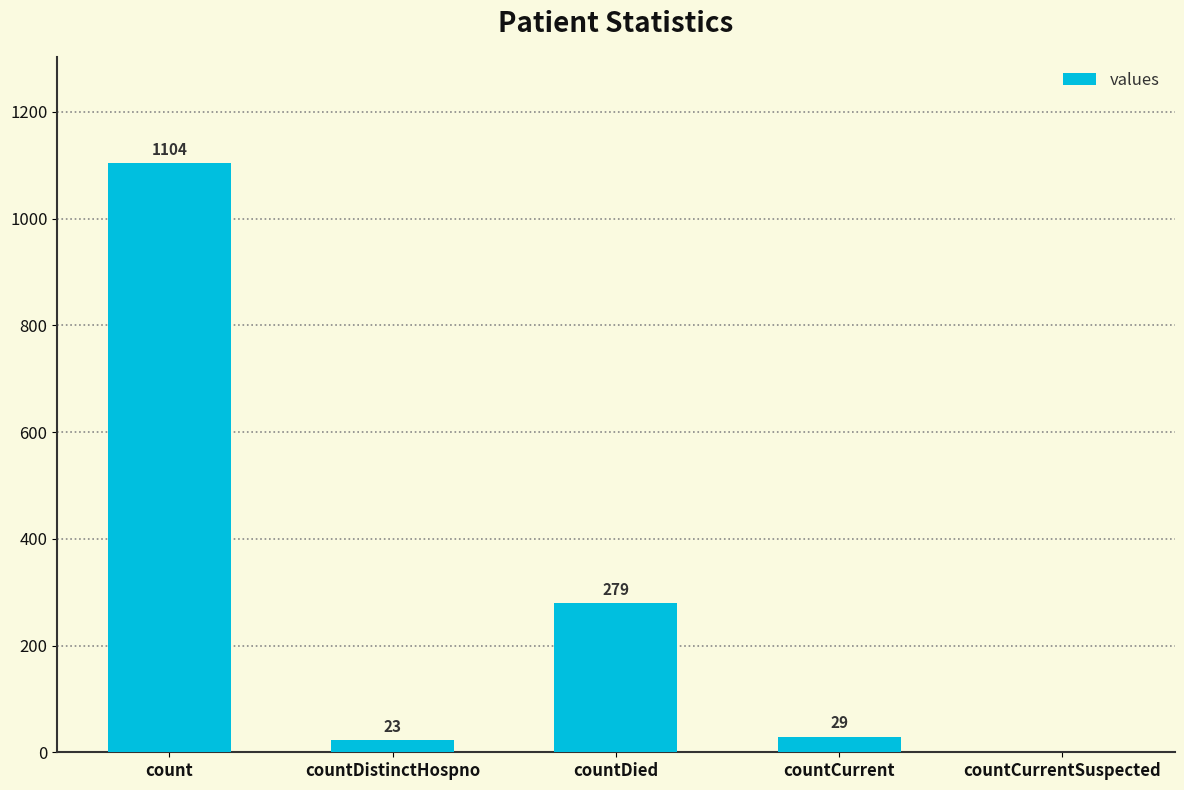

Reading right to left, what are all the values shown in this chart?

countCurrentSuspected=0	countCurrent=29	countDied=279	countDistinctHospno=23	count=1104